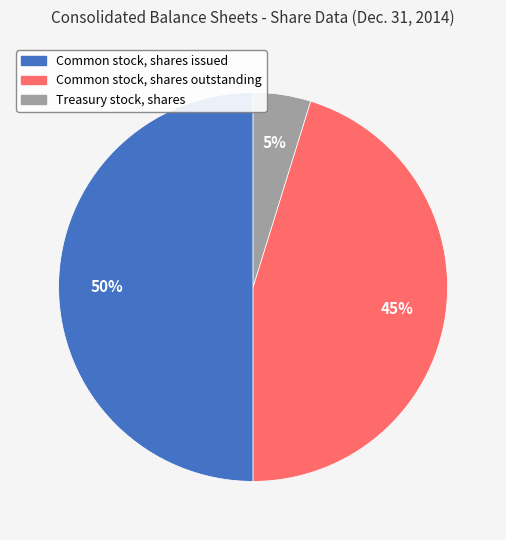

How many slices are in this pie chart?

3